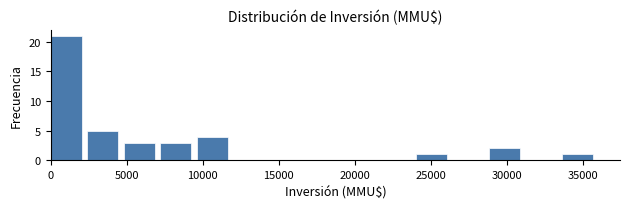

Over which range of the x-axis is the bar tallest?

0 to 2400